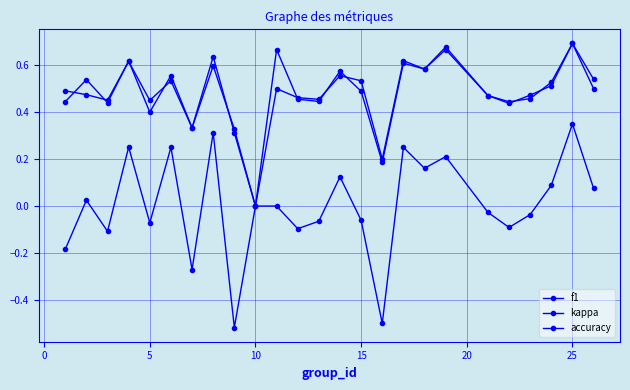

Count the number of data series in this chart.

3